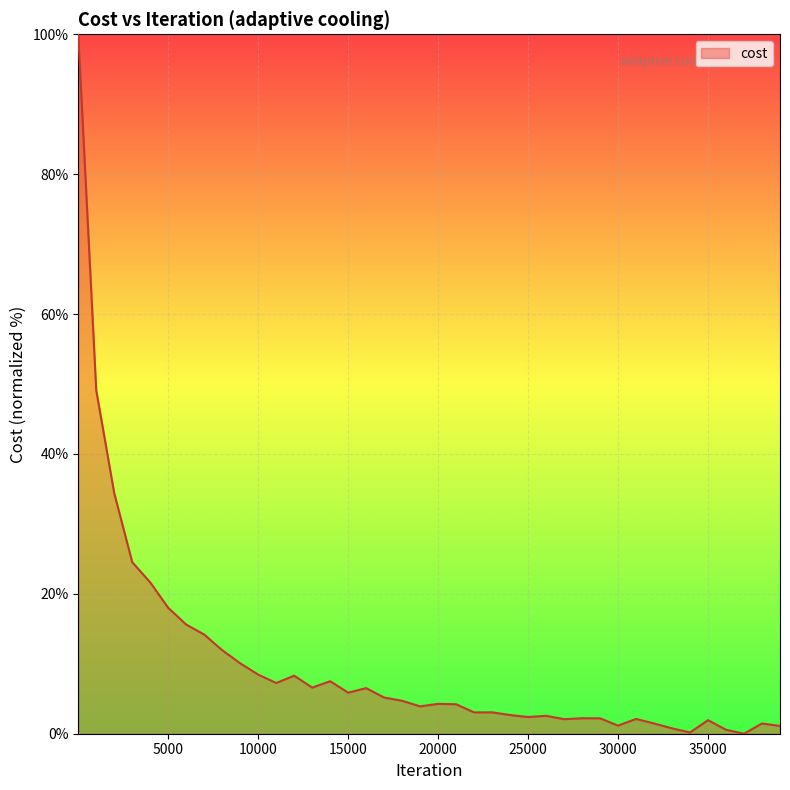

How many lines are shown in the chart?

1